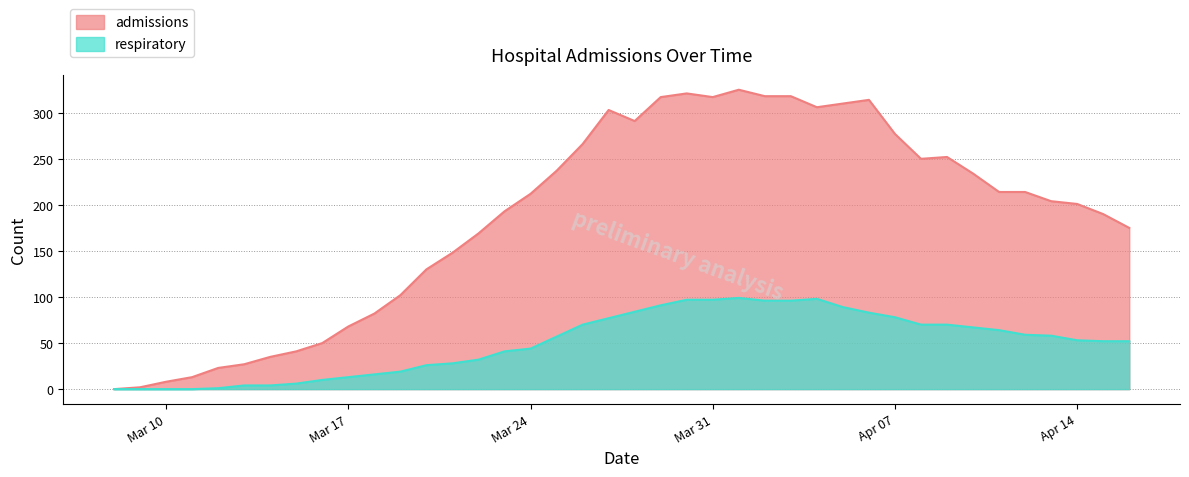

What is the value of the admissions point at the 24th from the left?

317